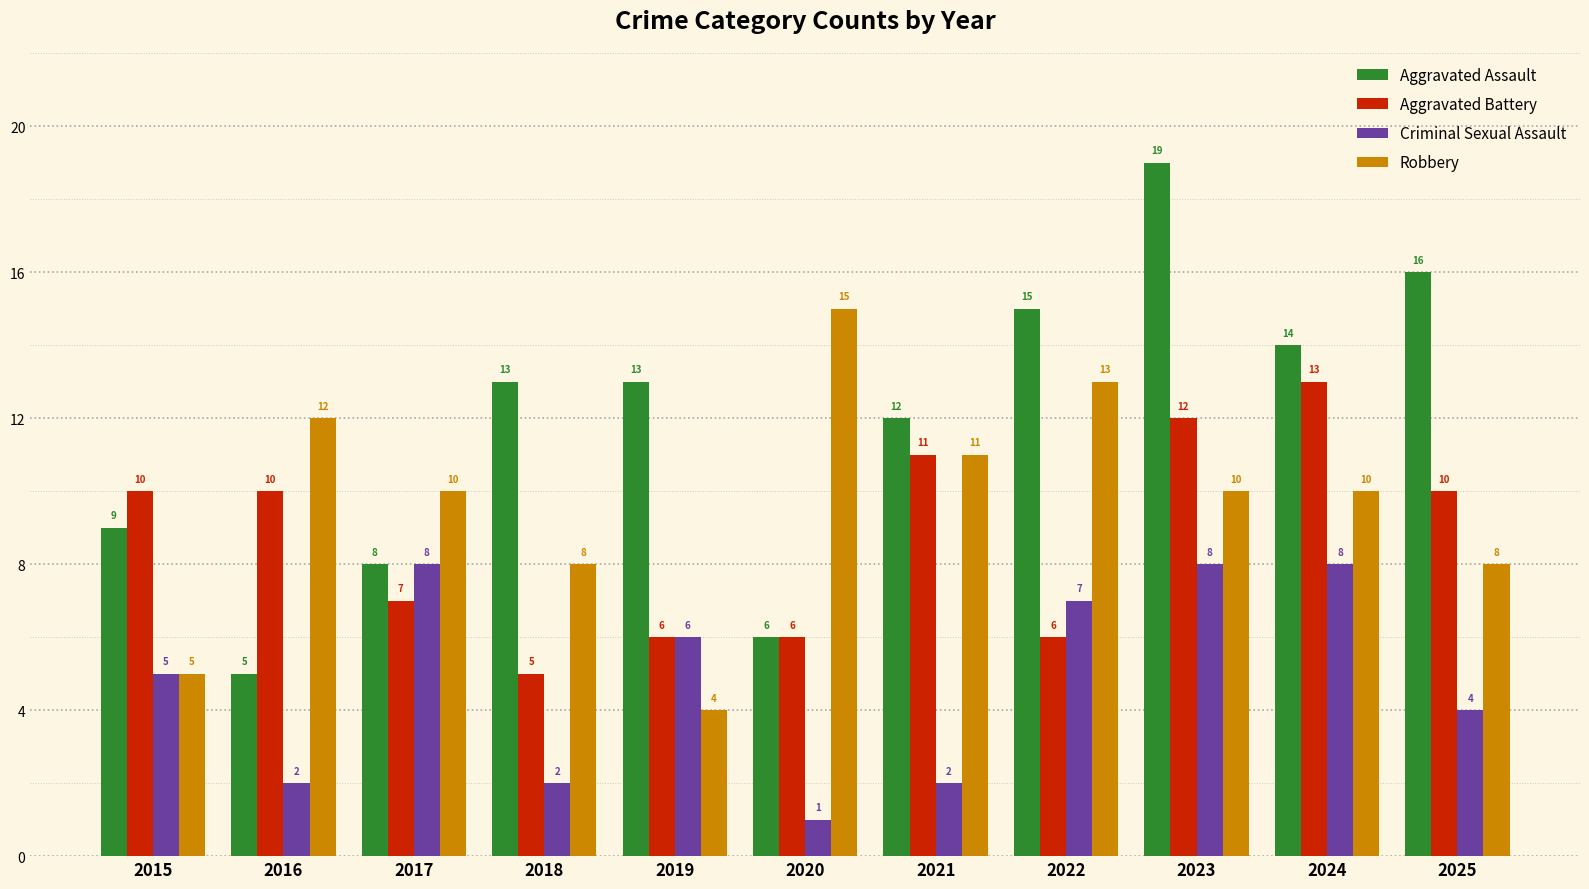

How many categories are shown in the chart?

11